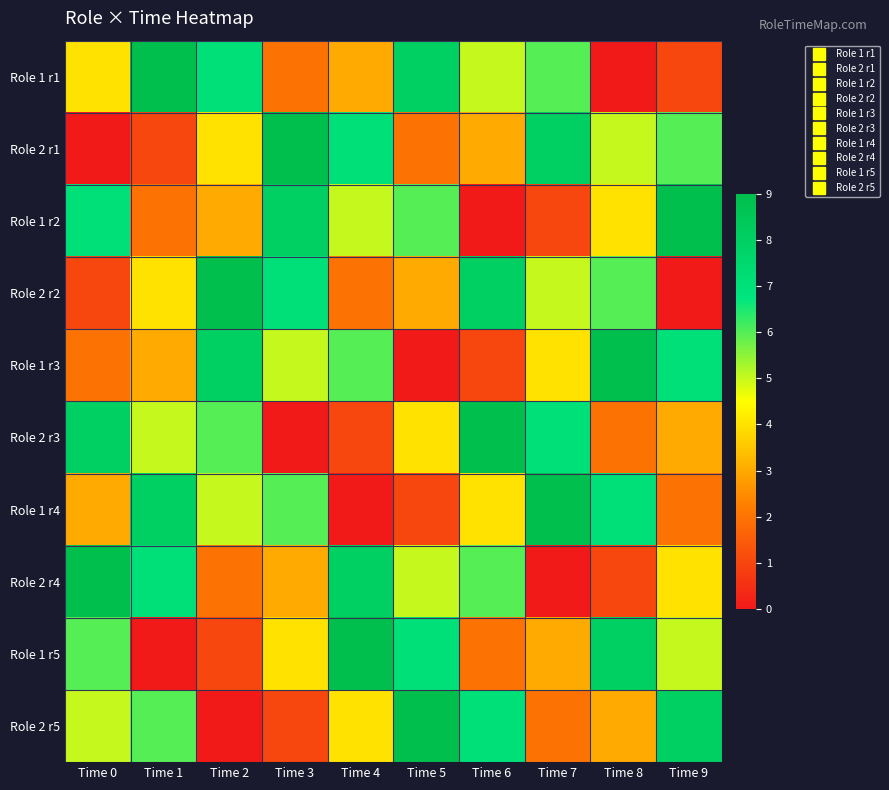

At how many categories does at least one series exceed 2?

10